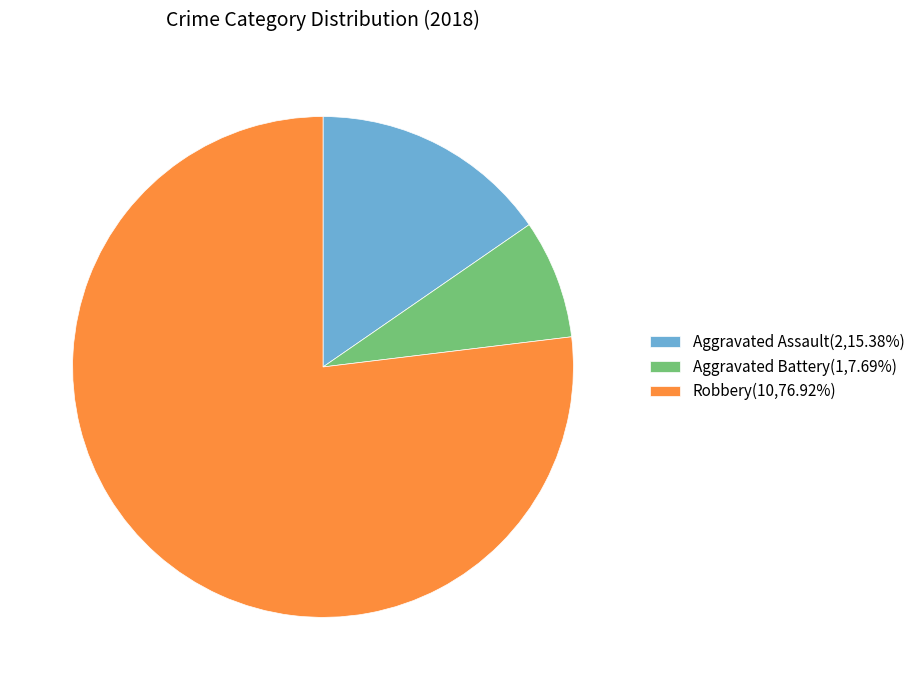

What is the smallest slice in the pie chart?

Aggravated Battery